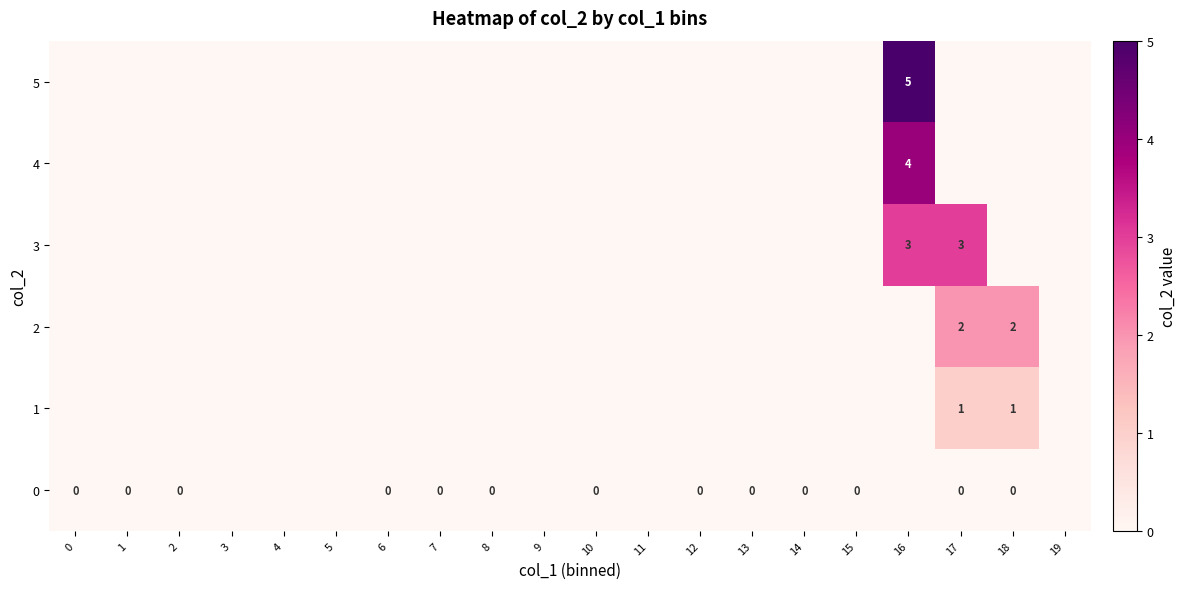

List the labels in order of 3 value, largest first.

16, 17, 0, 1, 2, 3, 4, 5, 6, 7, 8, 9, 10, 11, 12, 13, 14, 15, 18, 19